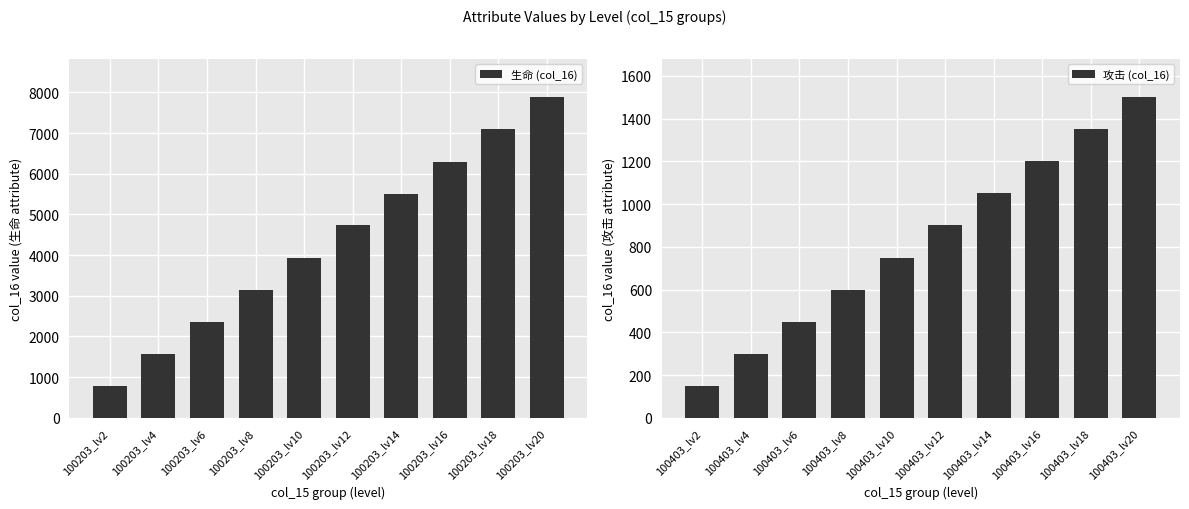

What is the lowest value of the 生命 (col_16) series?

790